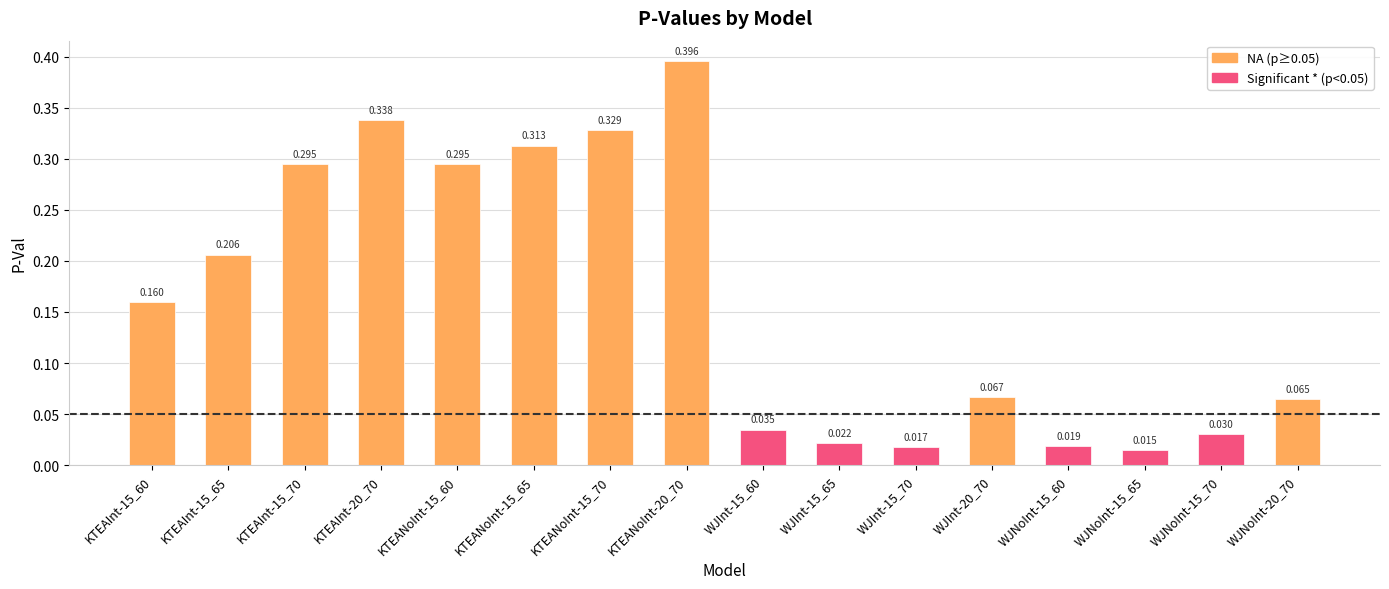

What is the difference between the second highest and minimum values?

0.3